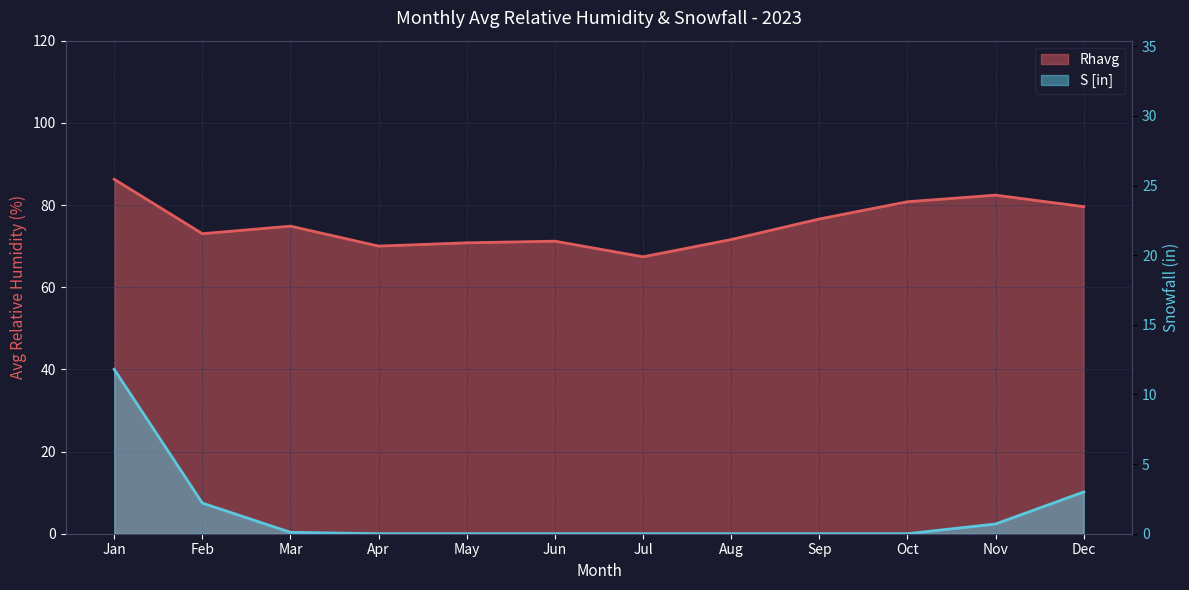

The S_in series shows 0.9 at Dec. True or false?

False